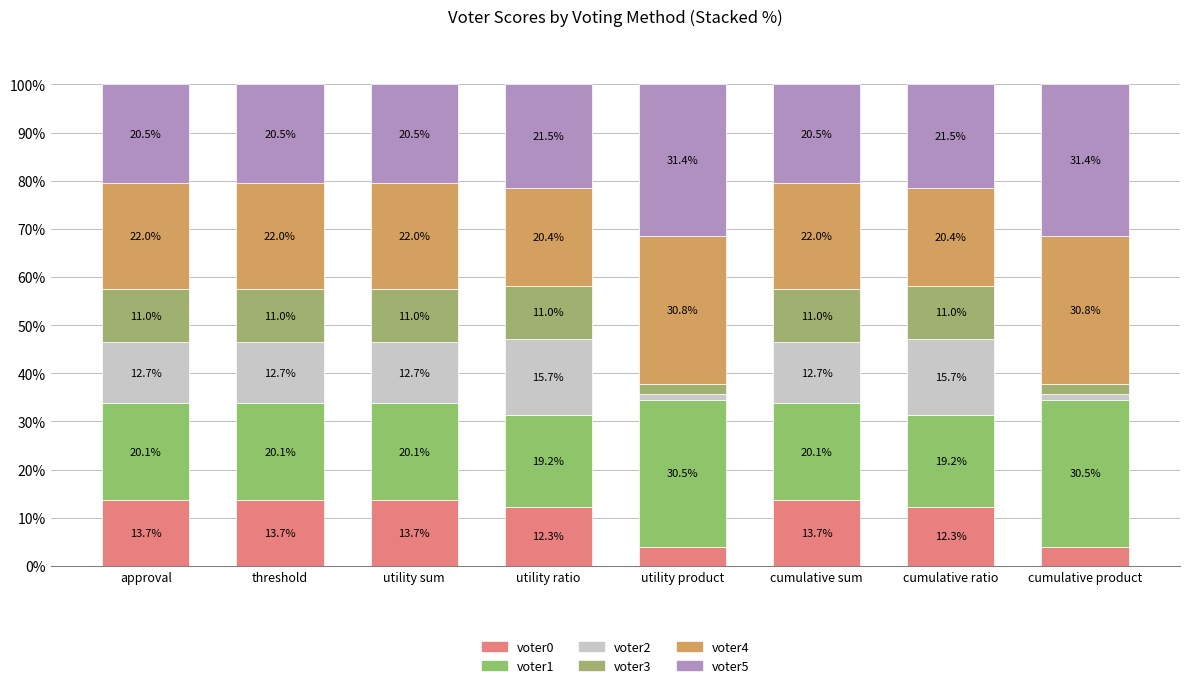

What position from the right is utility product?

4